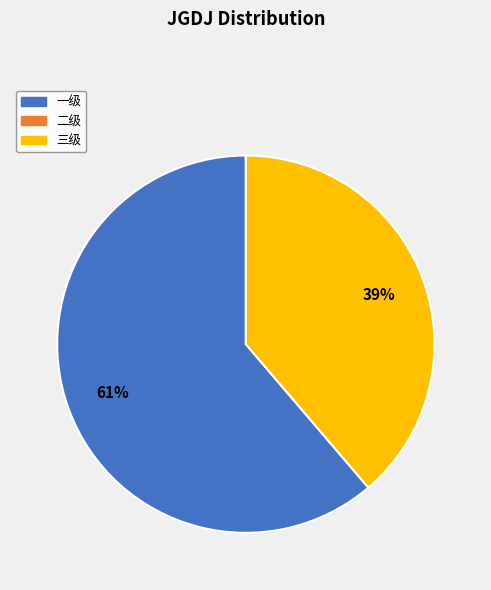

Is there any slice that represents more than half of the pie?

Yes